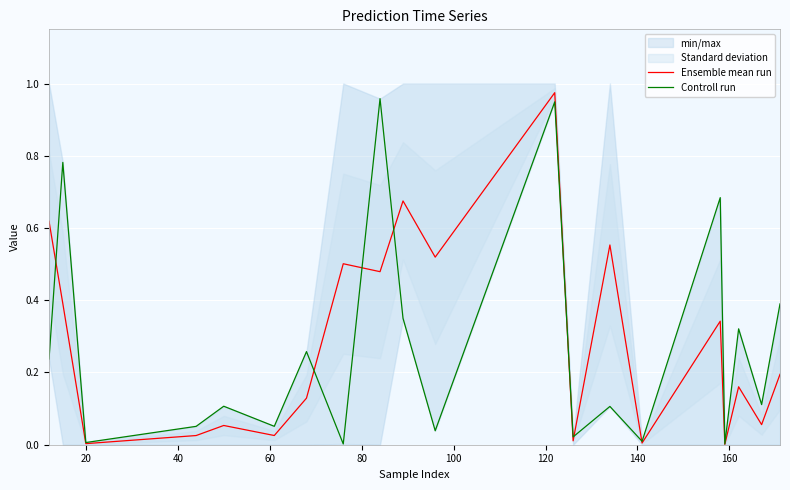

What is the difference between the maximum and second lowest values in the Controll run series?

1.0